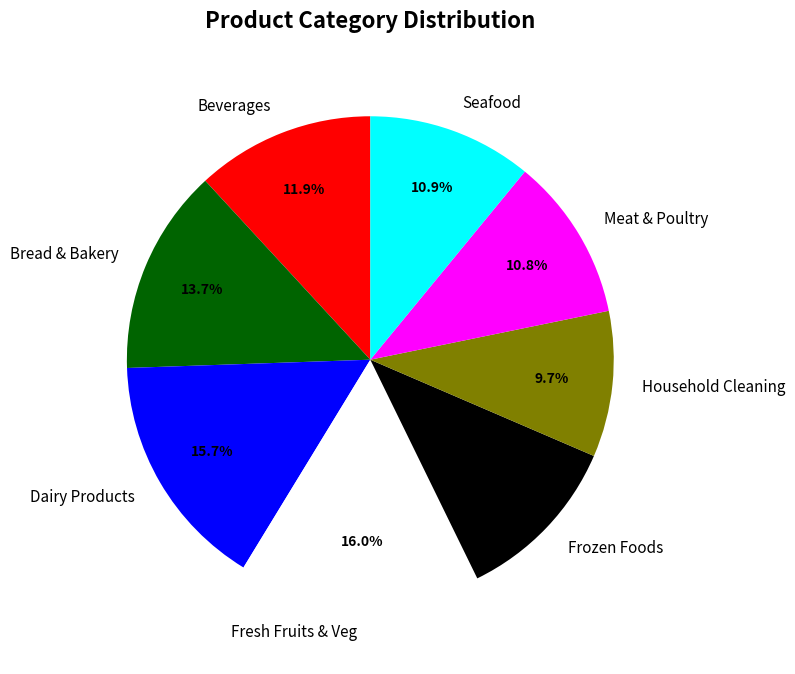

Combined, what portion of the pie is Beverages and Meat & Poultry?

22.7%